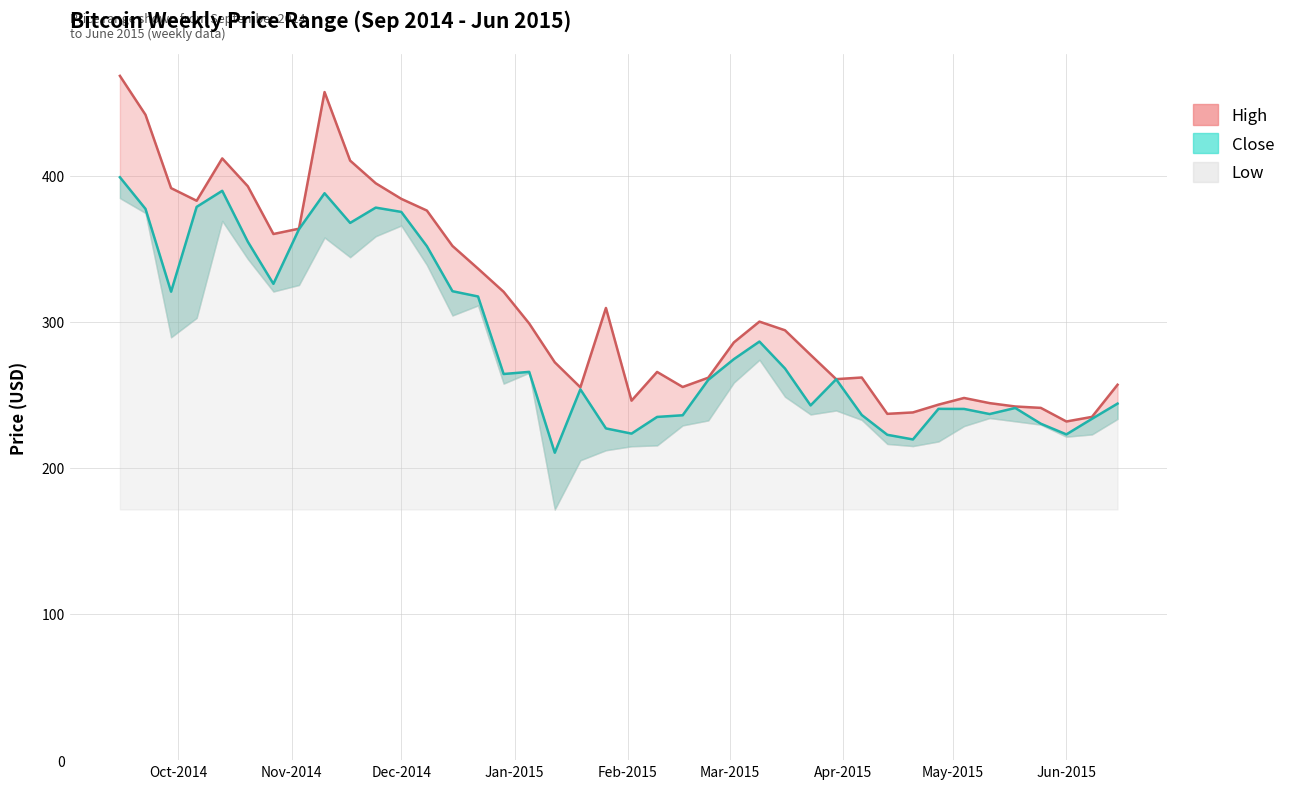

In High, how many points are higher than both neighbors (excluding endpoints)?

7